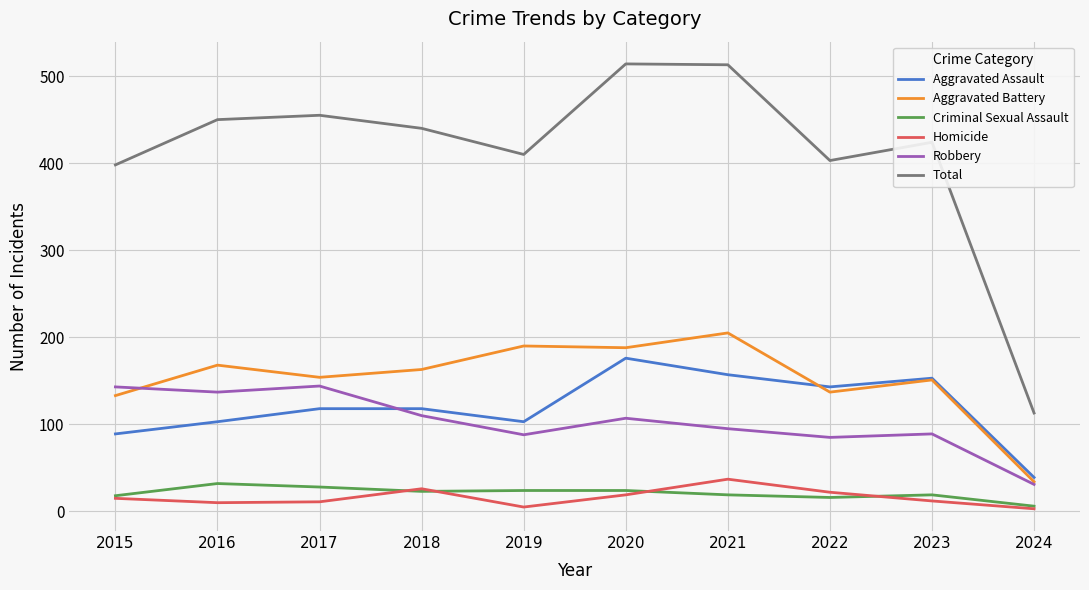

What is the lowest value of the Aggravated Assault series?

39